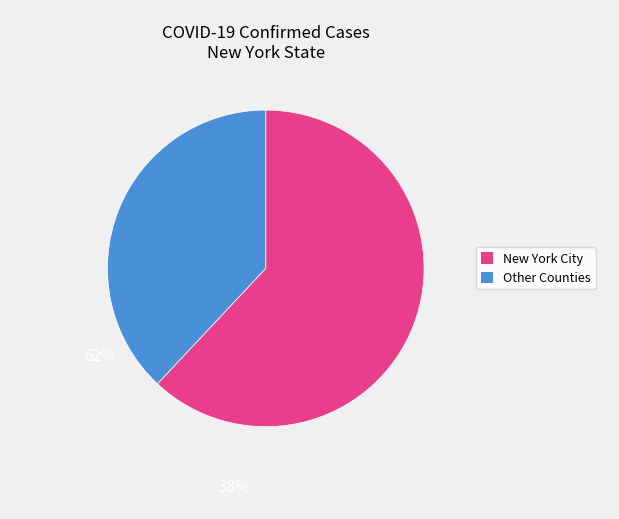

Is there a majority slice in this chart?

Yes